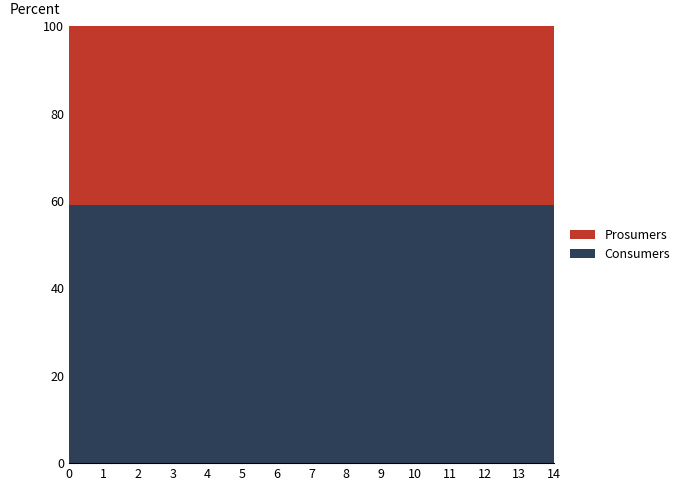

What is the lowest value of the Consumers series?

59.1